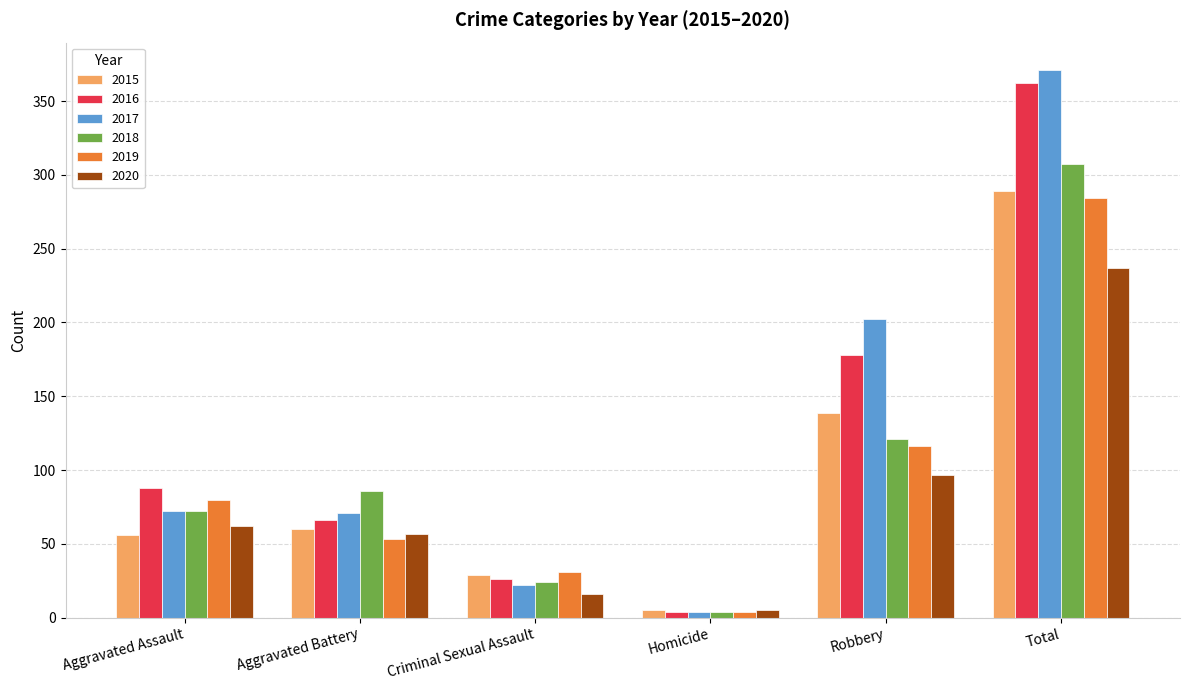

Which category has the lowest value across all series?

Homicide